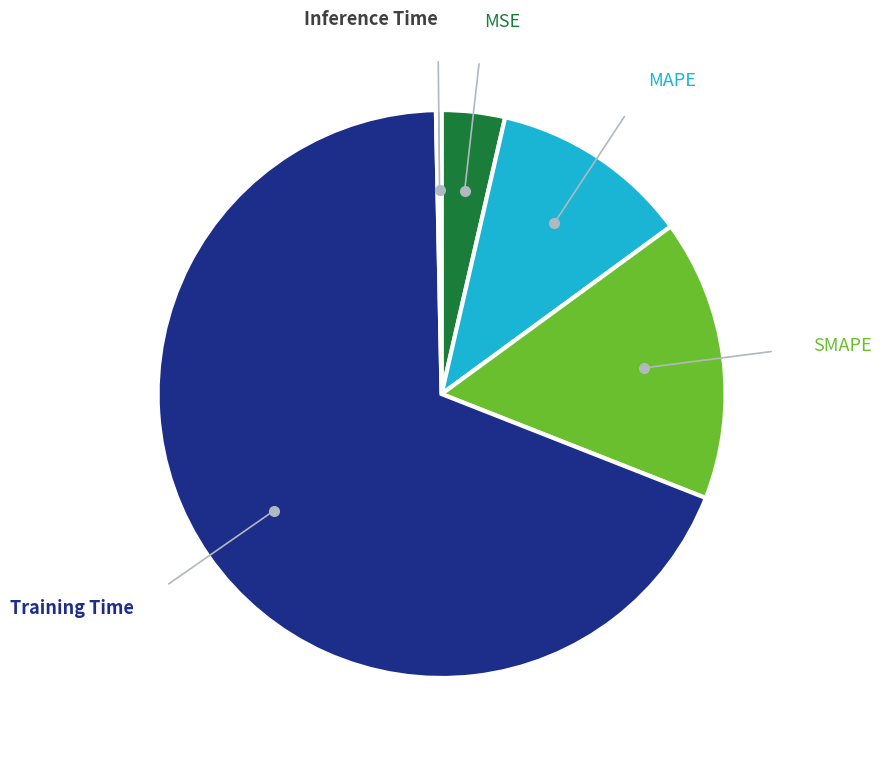

Does any single category account for the majority?

Yes